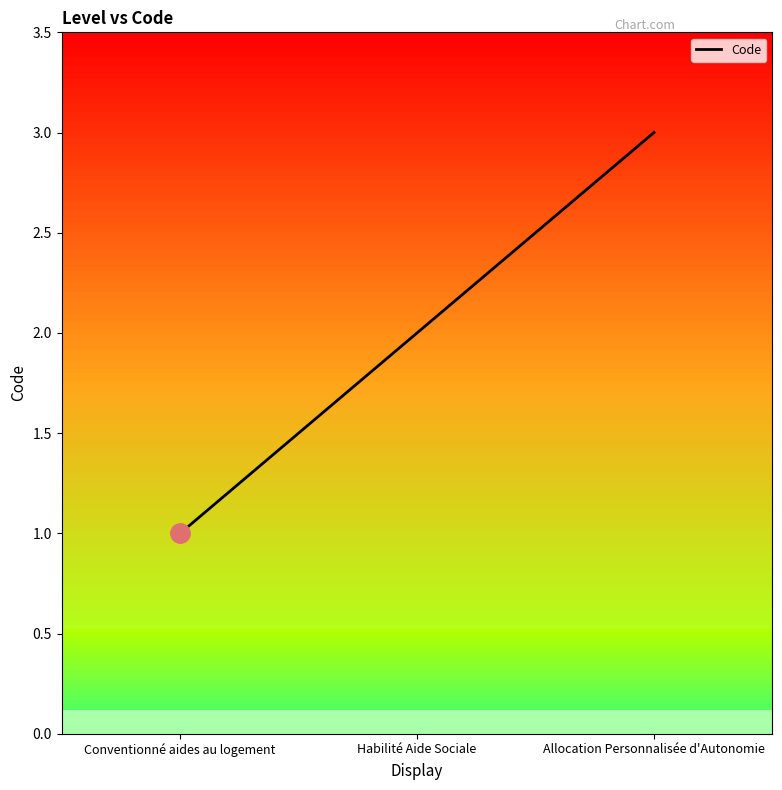

Reading right to left, extract all data points from this chart.

3	2	1